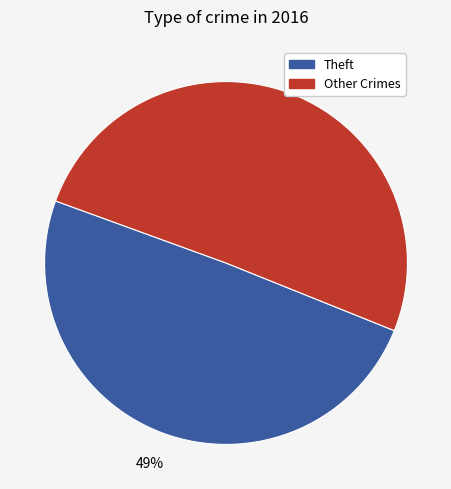

To the nearest percent, what is the combined percentage of Other Crimes and Theft?

100%